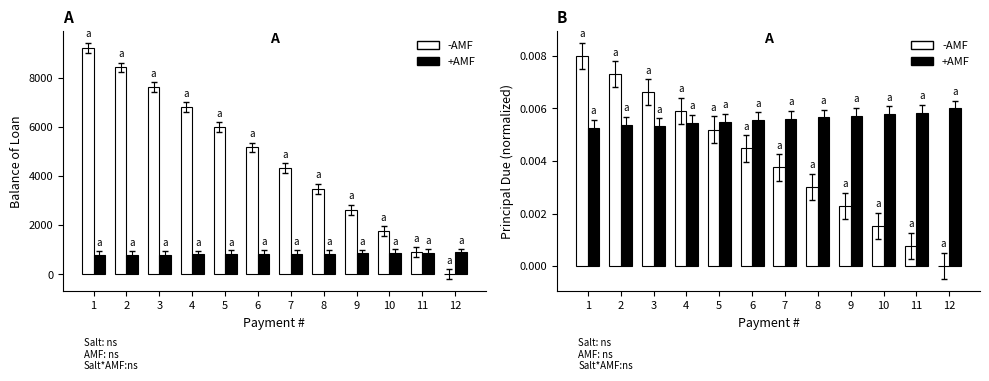

At which label does +AMF reach its peak?

12